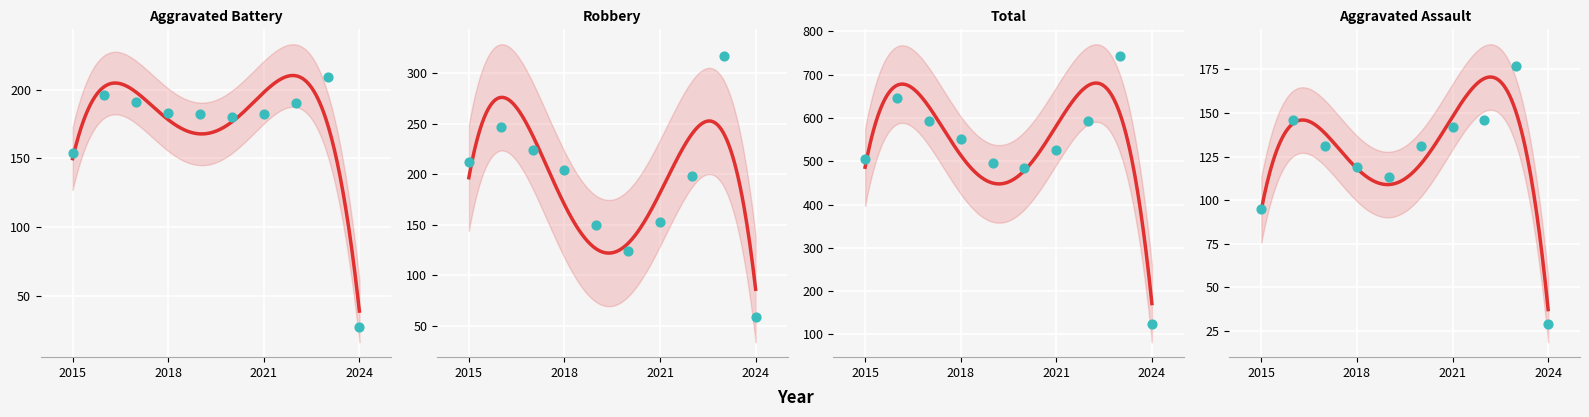

What is the total value across all series at 2023?

1447